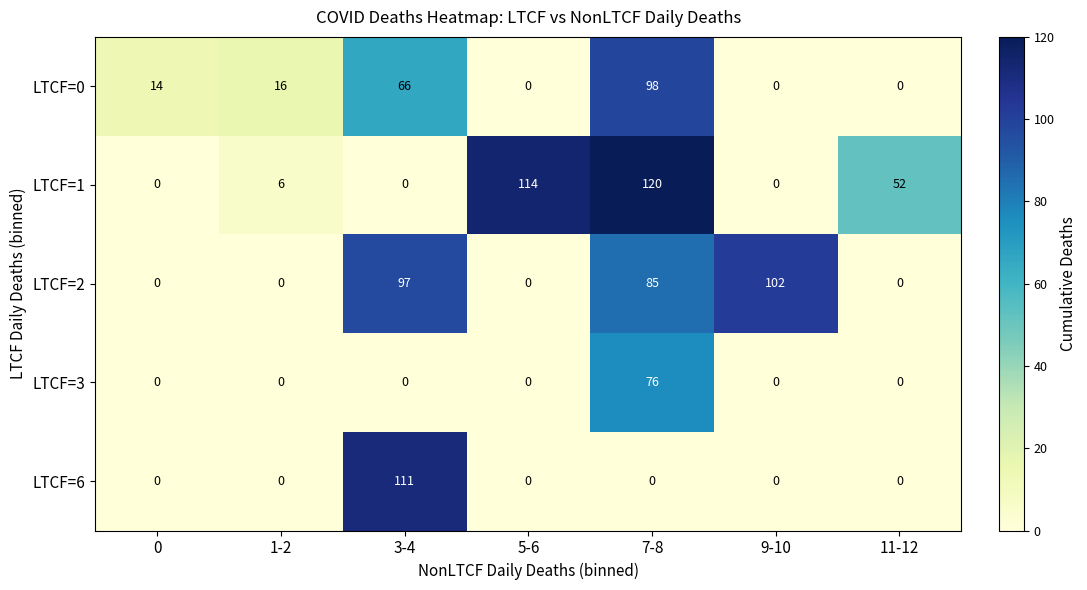

Which label corresponds to the largest value in the chart?

7-8